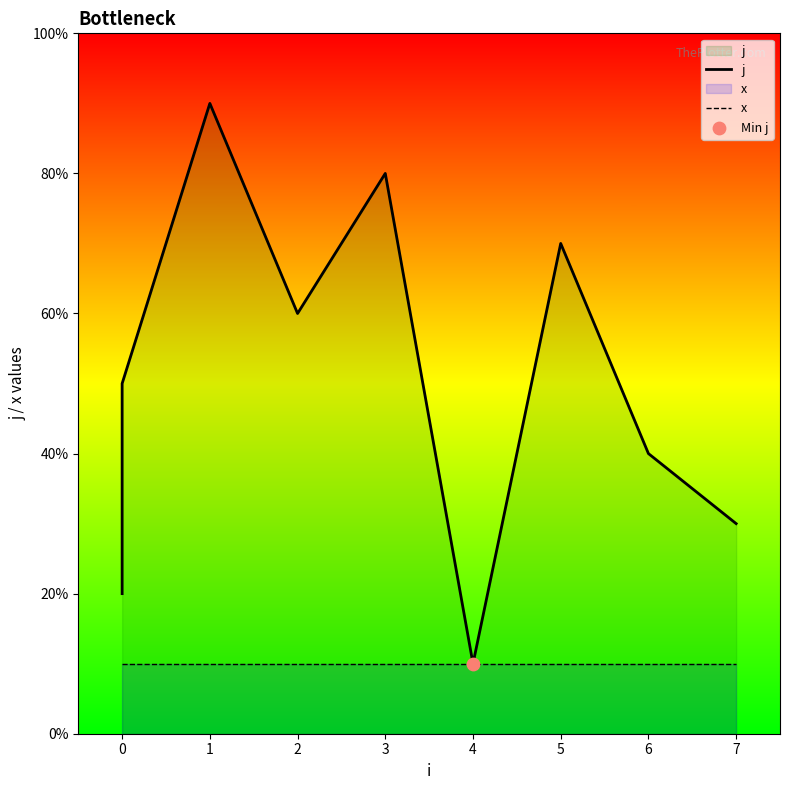

At how many categories does at least one series exceed 1?

8